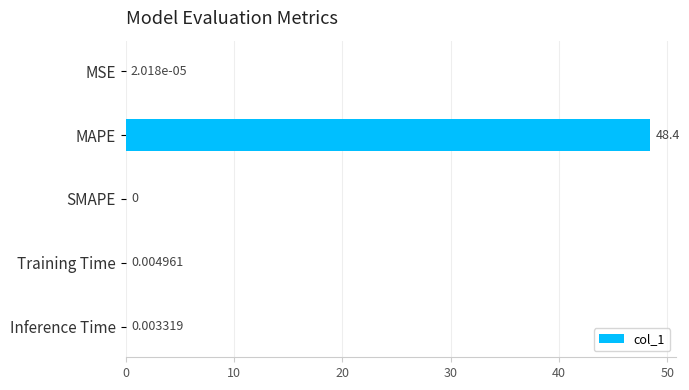

What is the sum of all values?

48.4